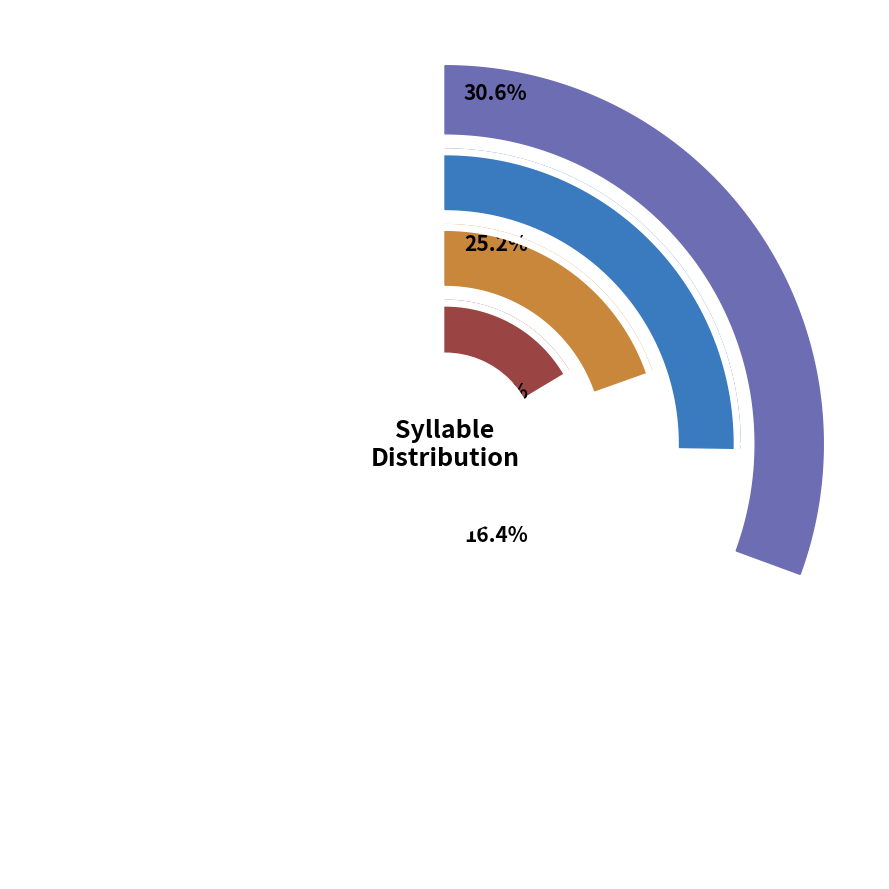

Which category has the smallest portion of the pie?

7